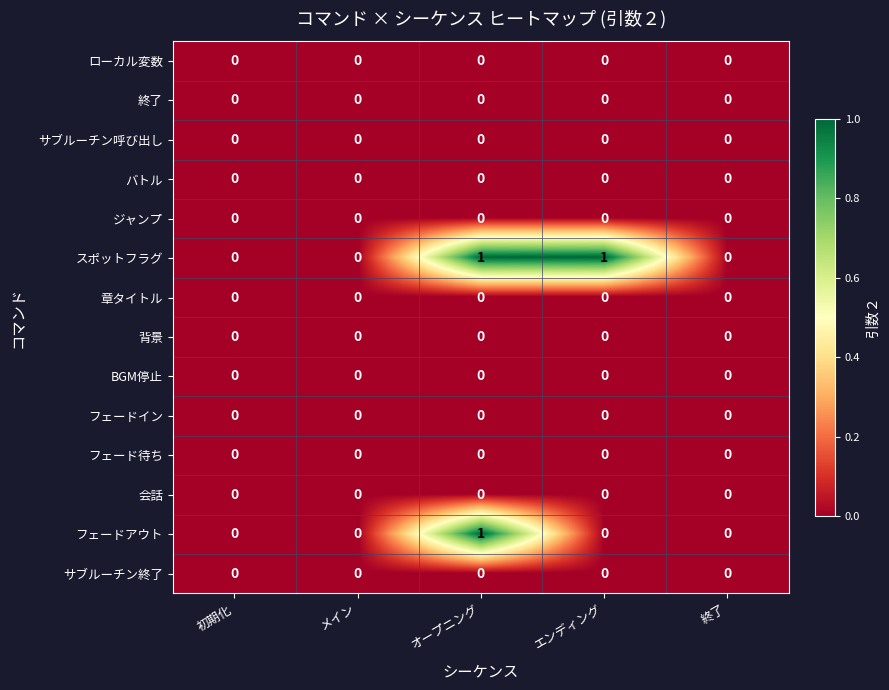

True or false: フェードアウト has a value of 0 at 終了.

True